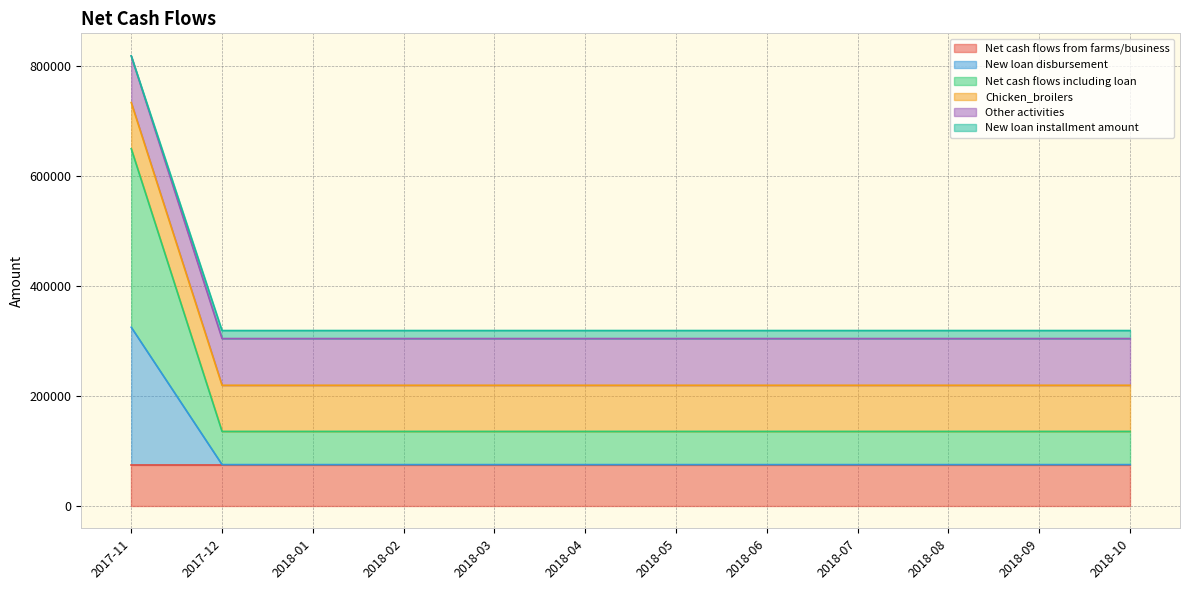

What is the highest value of the Net cash flows from farms/business series?

74990.0